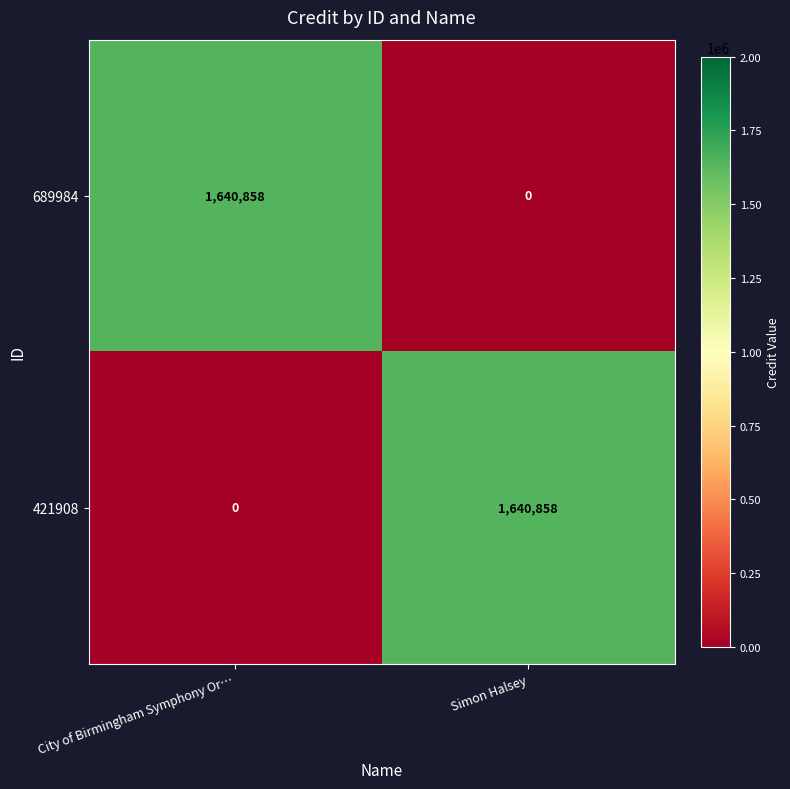

What is the average value of the 421908 series?

820429